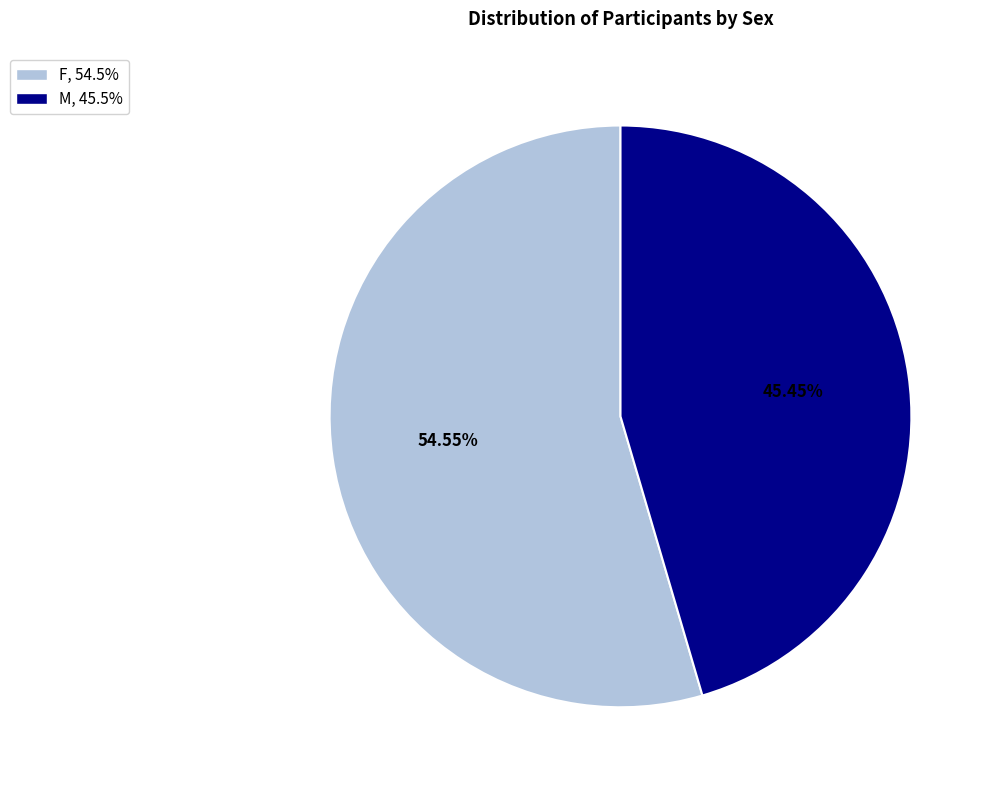

Rank the categories by value from highest to lowest.

F, M